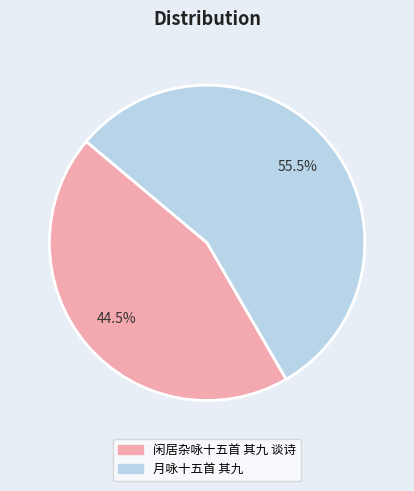

To the nearest percent, what is the difference between the largest and smallest slice percentages?

11%